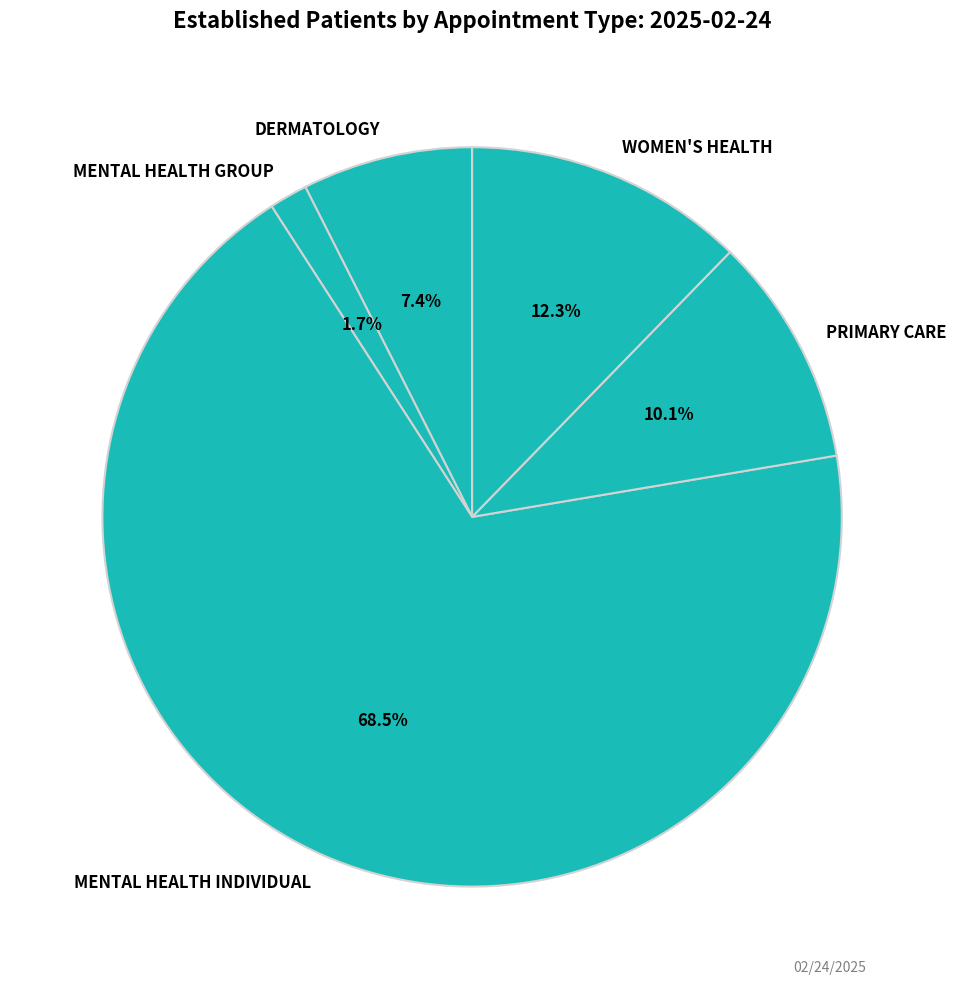

Is it true that WOMEN'S HEALTH is 12% of the pie?

True